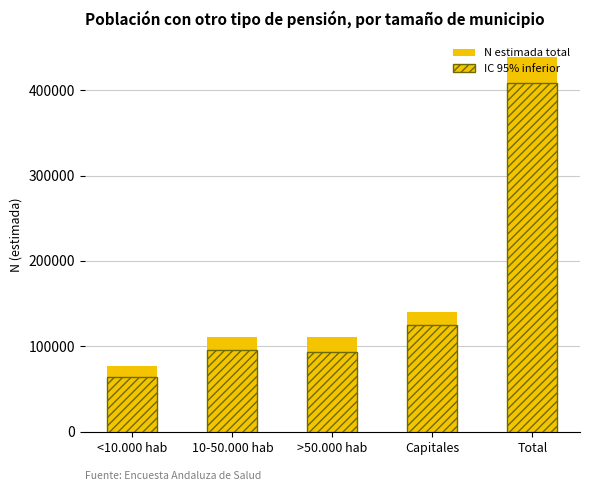

Reading left to right, extract all data points from this chart.

N estimada total: <10.000 hab=77035	10-50.000 hab=110548	>50.000 hab=110532	Capitales=140480	Total=438594
IC 95% inferior: <10.000 hab=63866	10-50.000 hab=95818	>50.000 hab=93402	Capitales=124835	Total=408455